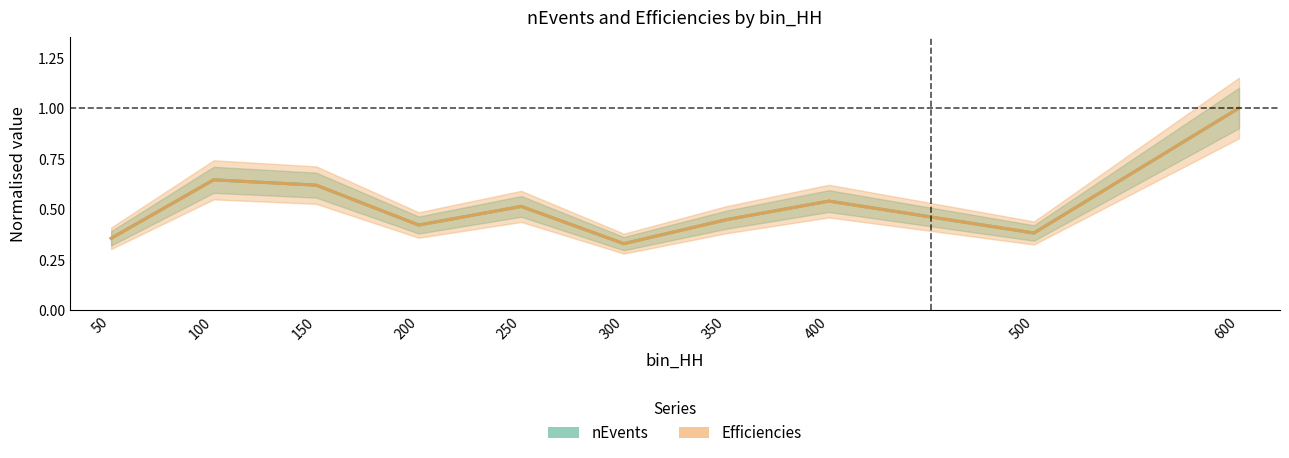

Is it true that nEvents equals 0.4 at 50?

True